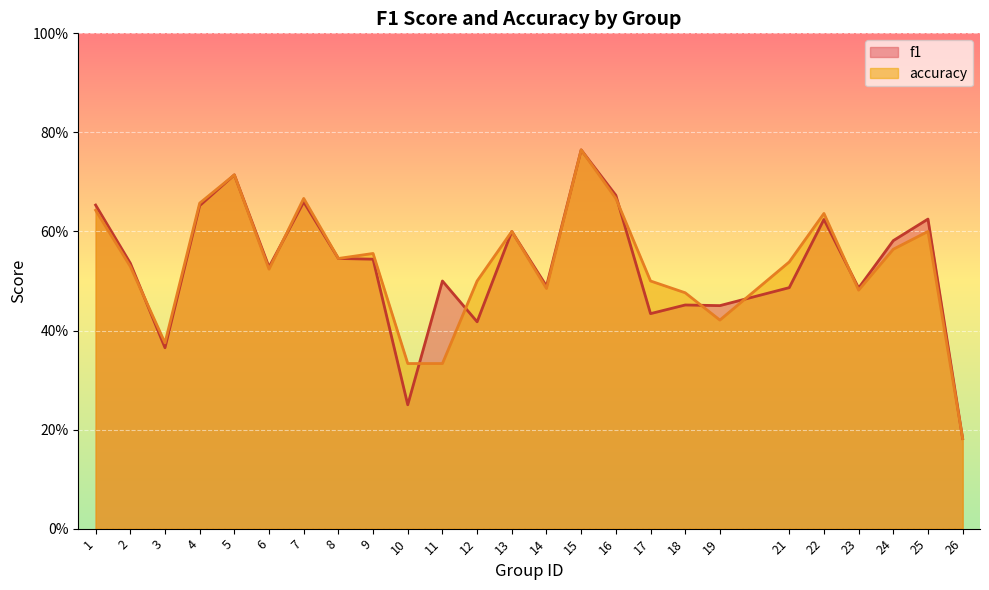

Rank the categories by f1 value from lowest to highest.

26, 10, 3, 12, 17, 19, 18, 23, 21, 14, 11, 6, 2, 9, 8, 24, 13, 22, 25, 4, 1, 7, 16, 5, 15